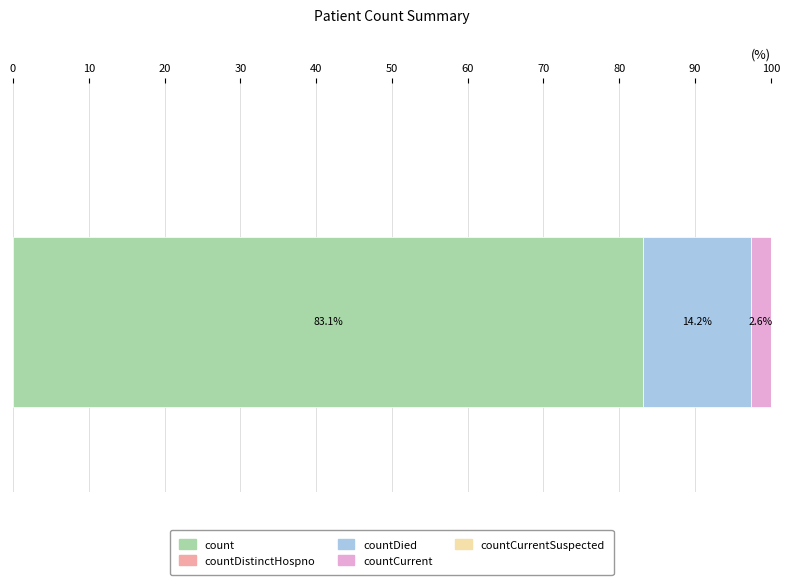

What is the maximum value for count?

83.1